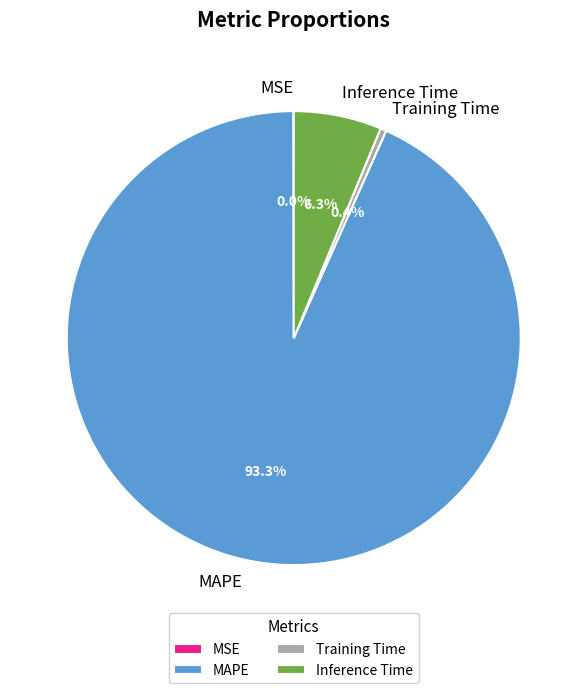

Combined, do Training Time and Inference Time account for over 50%?

No